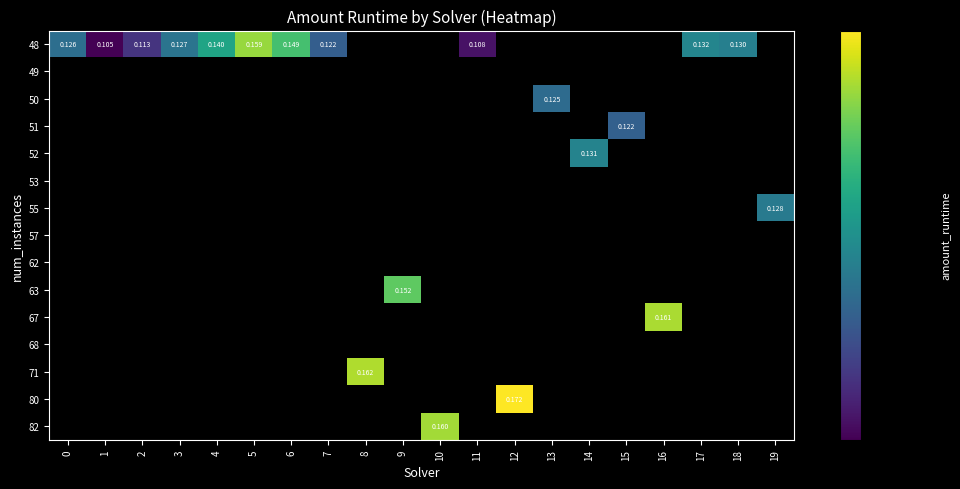

How many data points does each series have?

20